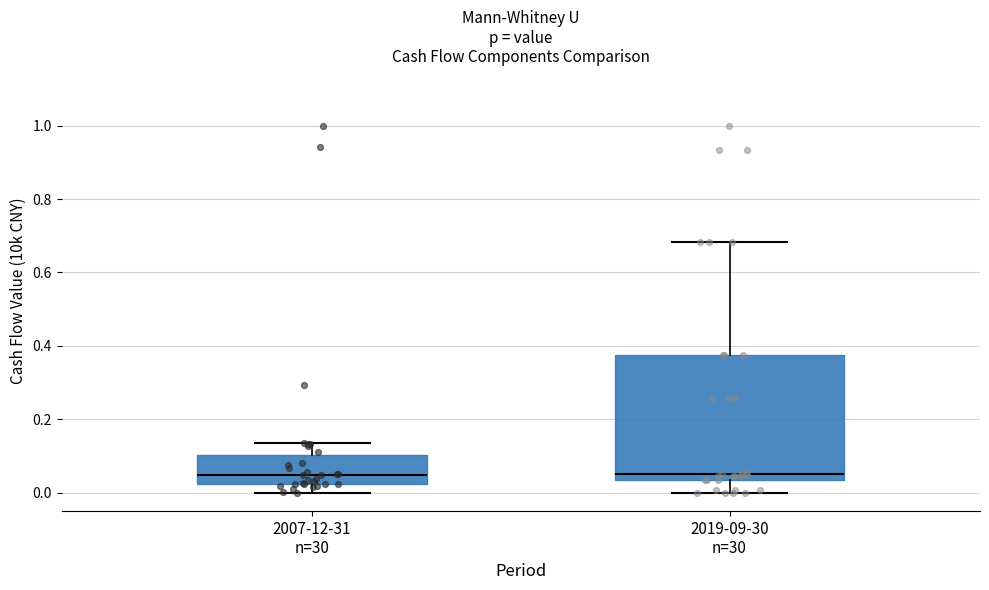

Reading left to right, transcribe this box plot: for each box, give where its median line is, the range the box spans, and where its two whiskers end, as read against the y-axis. The values are not printed on the chart, so give them approximately, as read against the axis.

2007-12-31 n=30: median 0.04, box 0.02 to 0.10, whiskers 0.00 to 0.14
2019-09-30 n=30: median 0.06, box 0.04 to 0.38, whiskers 0.00 to 0.68